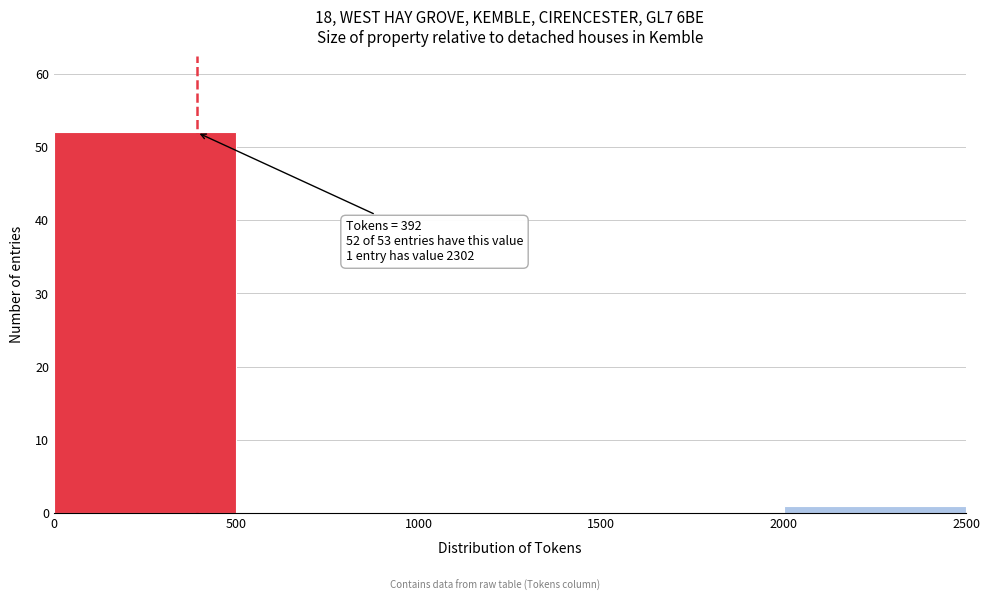

Over which range of the x-axis is the bar tallest?

0 to 500